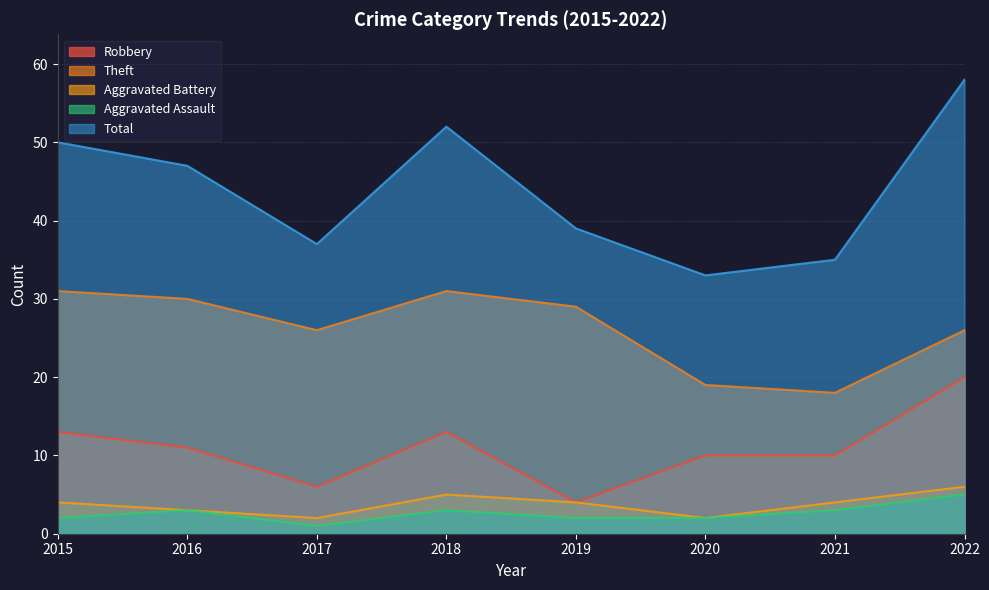

What is the difference between the Theft values at 2019 and 2021?

11